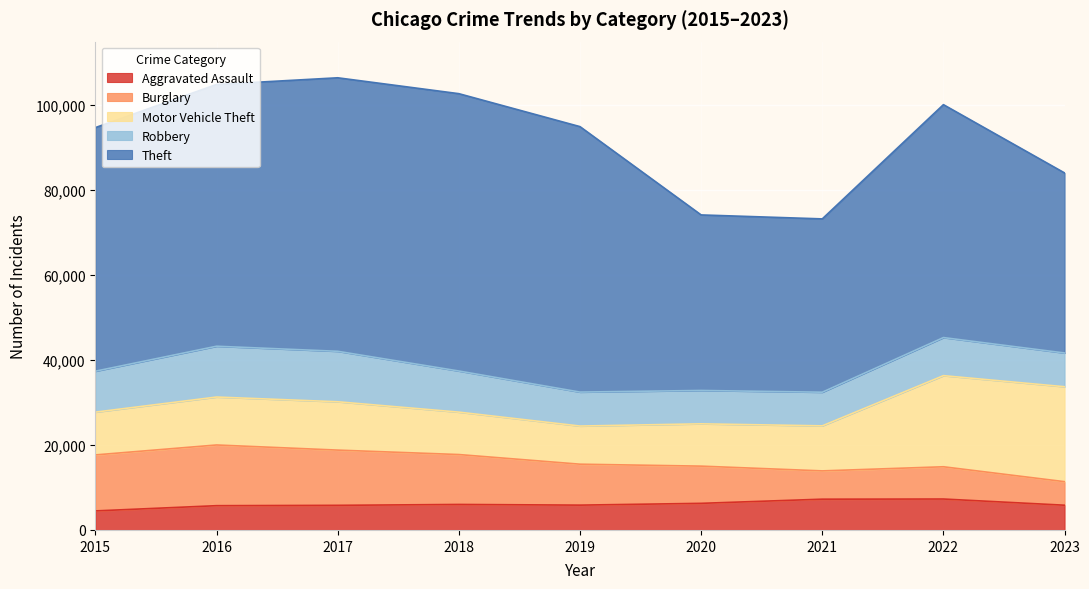

Rank the categories by Burglary value from lowest to highest.

2023, 2021, 2022, 2020, 2019, 2018, 2017, 2015, 2016